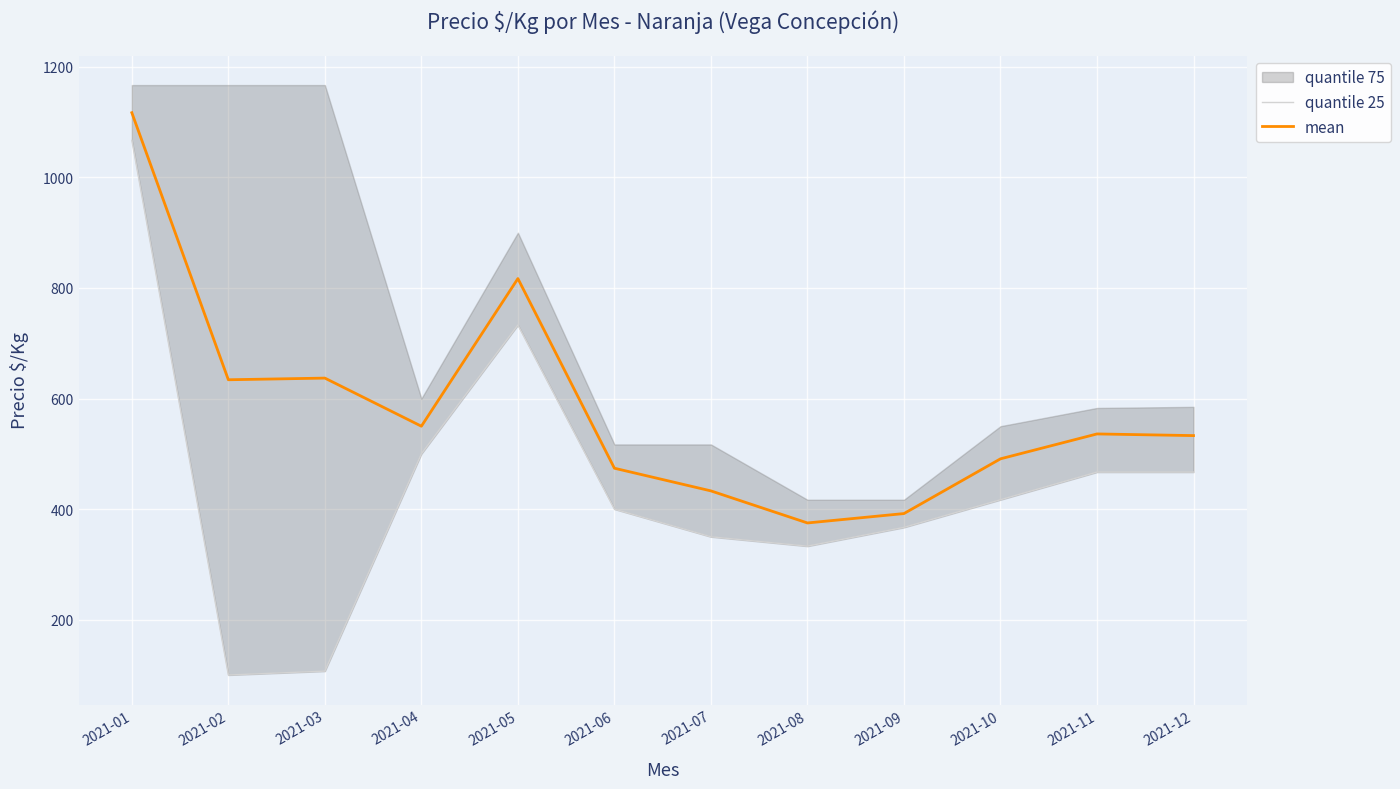

The value of mean at 2021-03 is 1043. True or false?

False